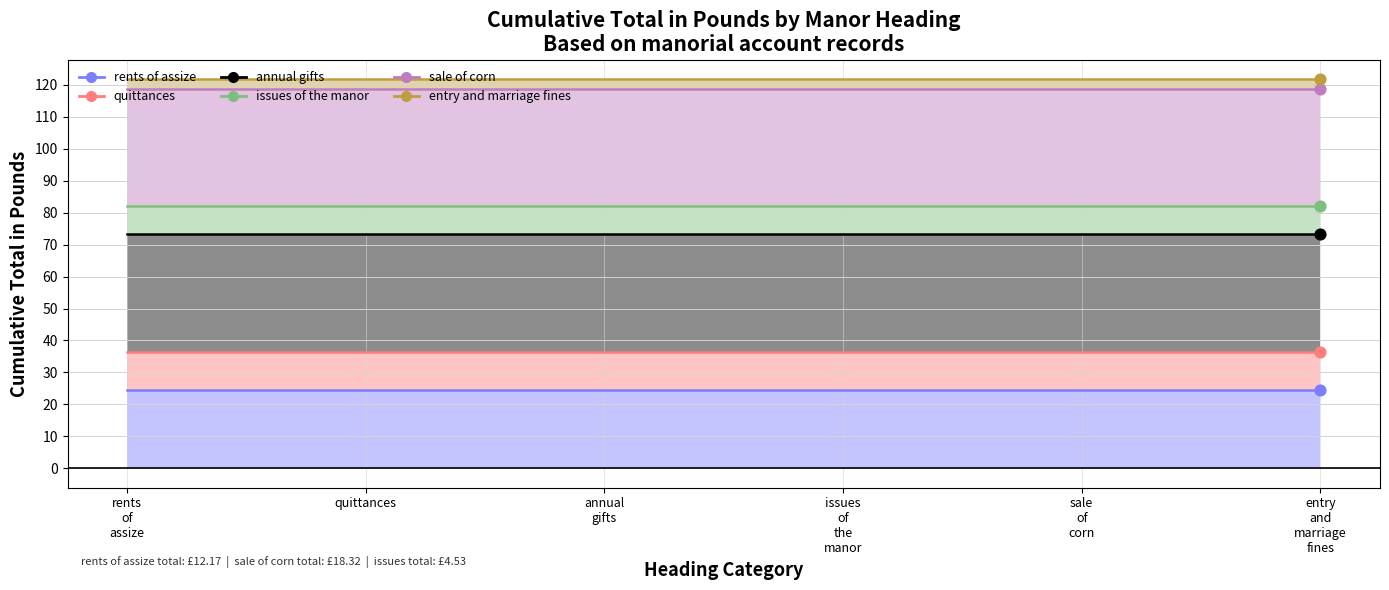

Which series has the largest total across all categories?

entry and marriage fines